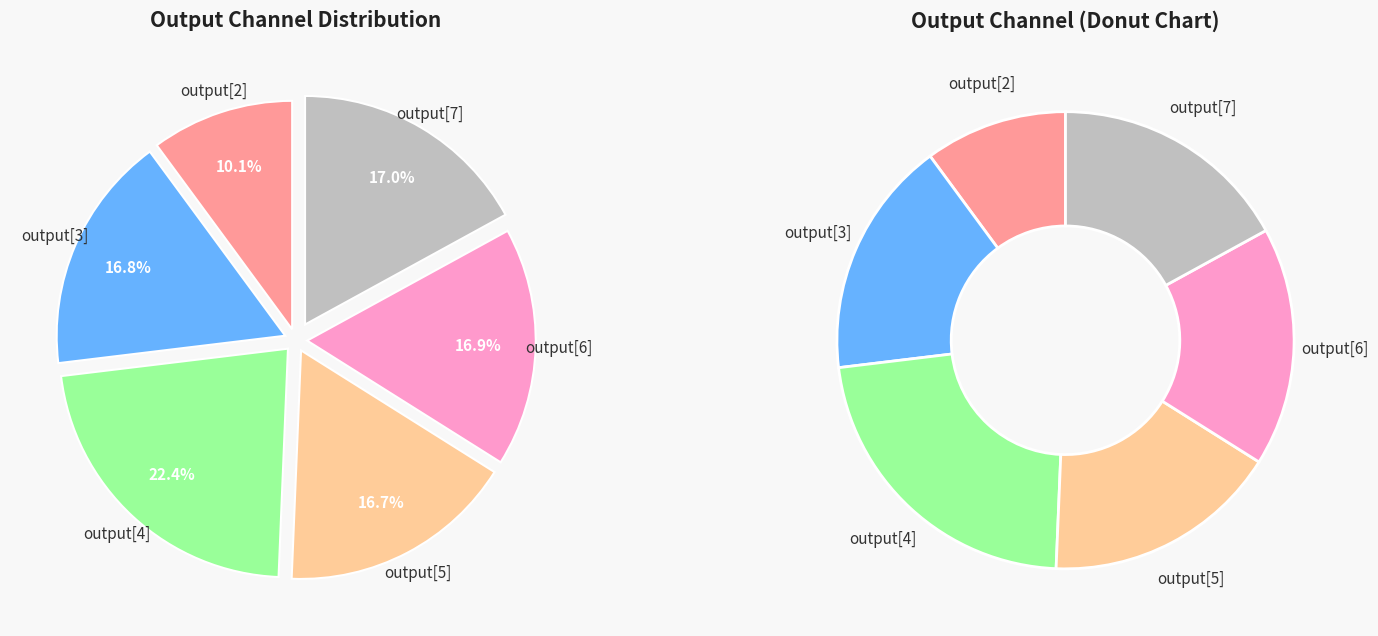

Approximately how many times larger is the value at output[6] compared to output[4]?

0.8